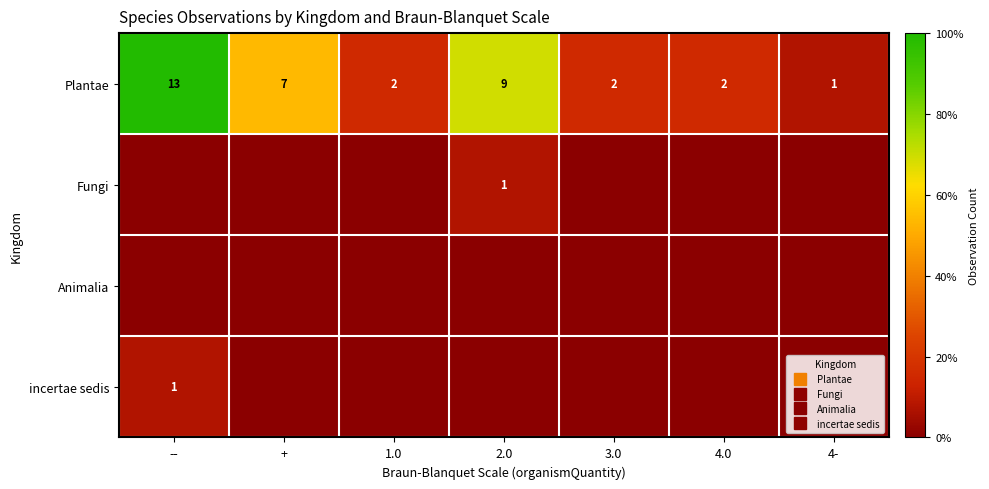

The value of Fungi at + is 0.0. True or false?

True